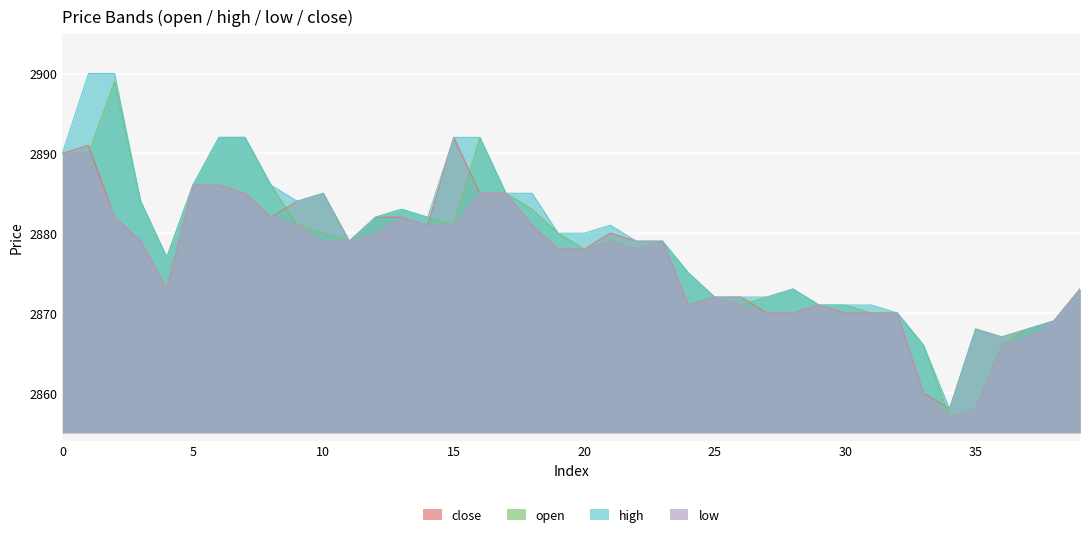

The value of low at 28 is 2870. True or false?

True